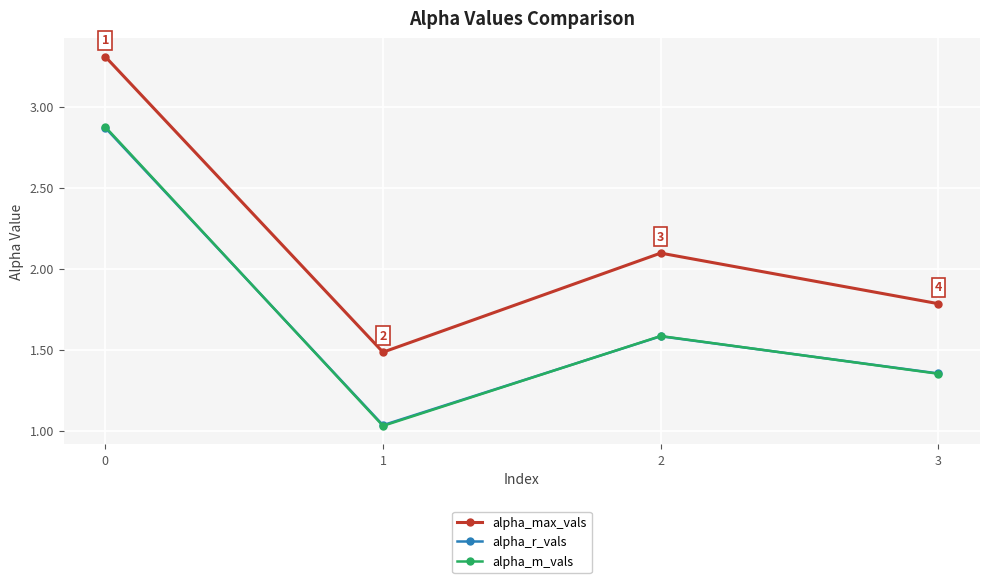

Between 1 and 3, which series saw the biggest shift?

alpha_m_vals